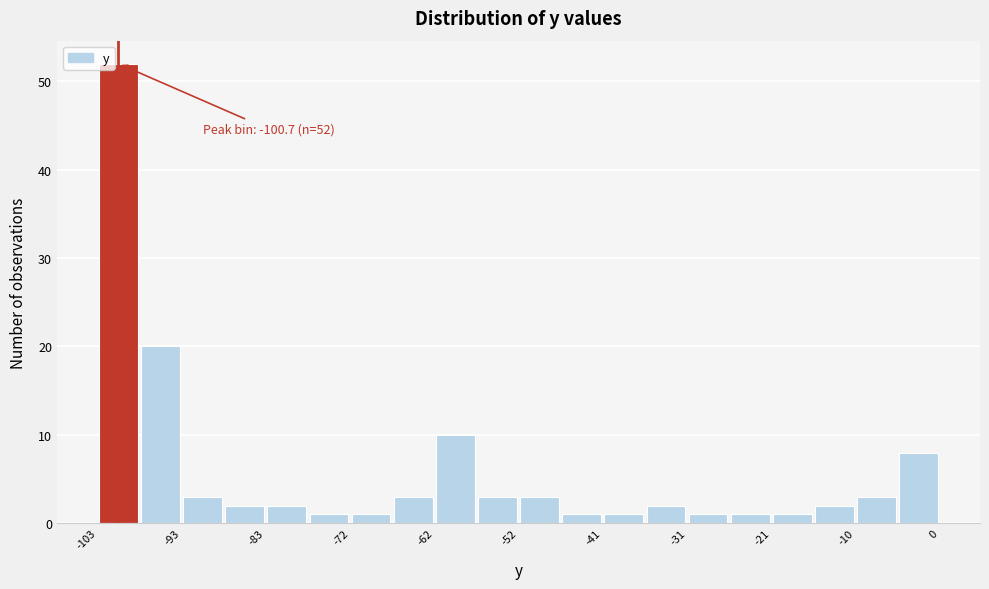

Around what value on the x-axis is the tallest bar? Give the approximate position of its centre, as read against the axis.

-100